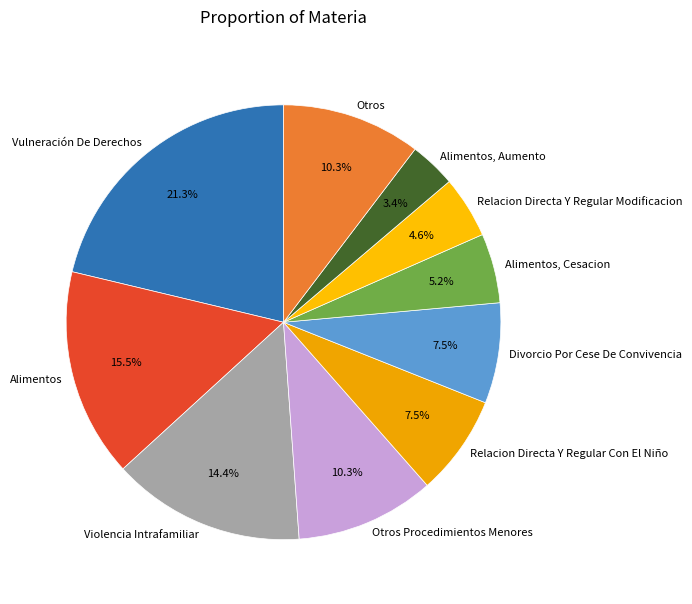

Which category has the biggest portion of the pie?

Vulneración De Derechos